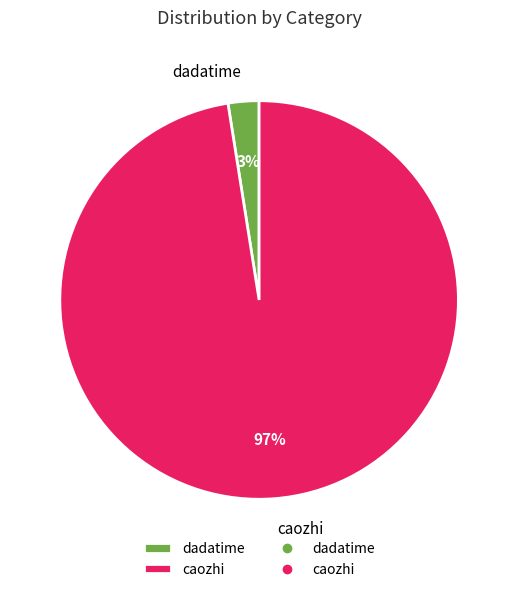

Which category has the smallest portion of the pie?

dadatime